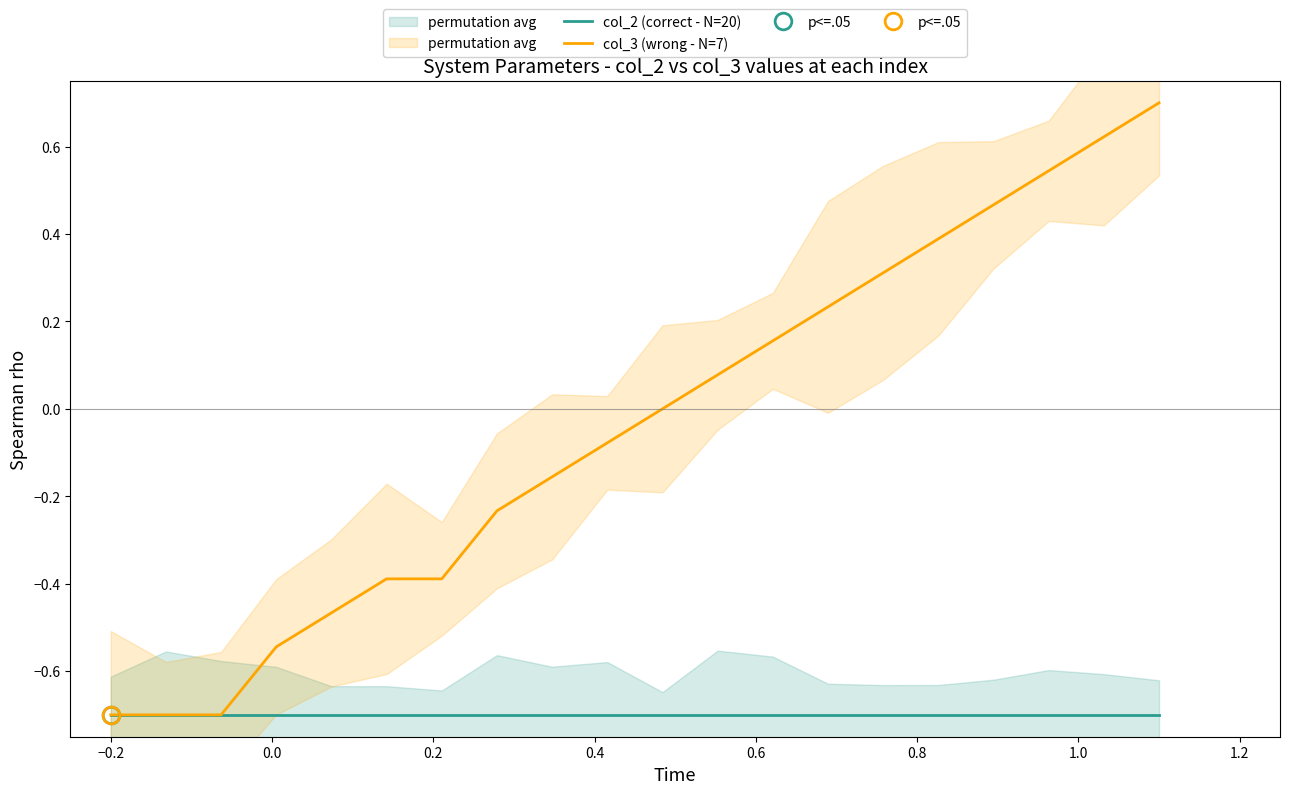

What are all the series names shown in the legend?

col_2 (correct - N=20), col_3 (wrong - N=7)